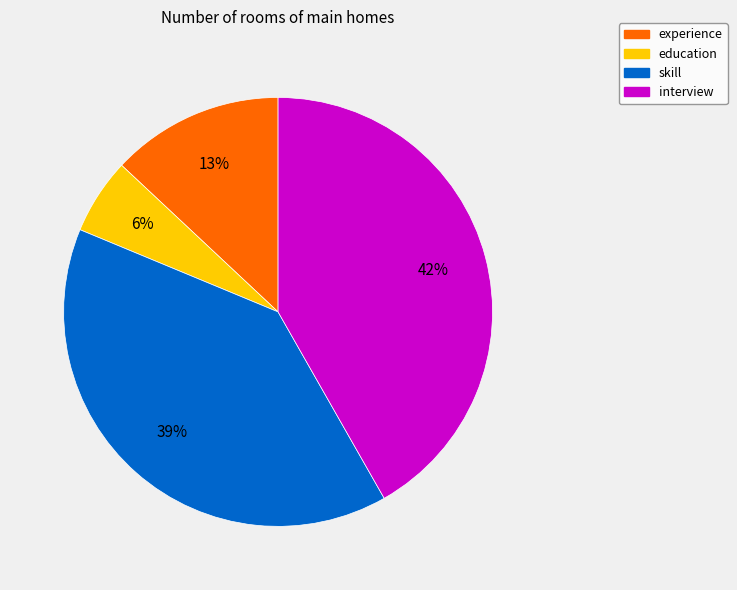

Rank the categories by value from lowest to highest.

education, experience, skill, interview